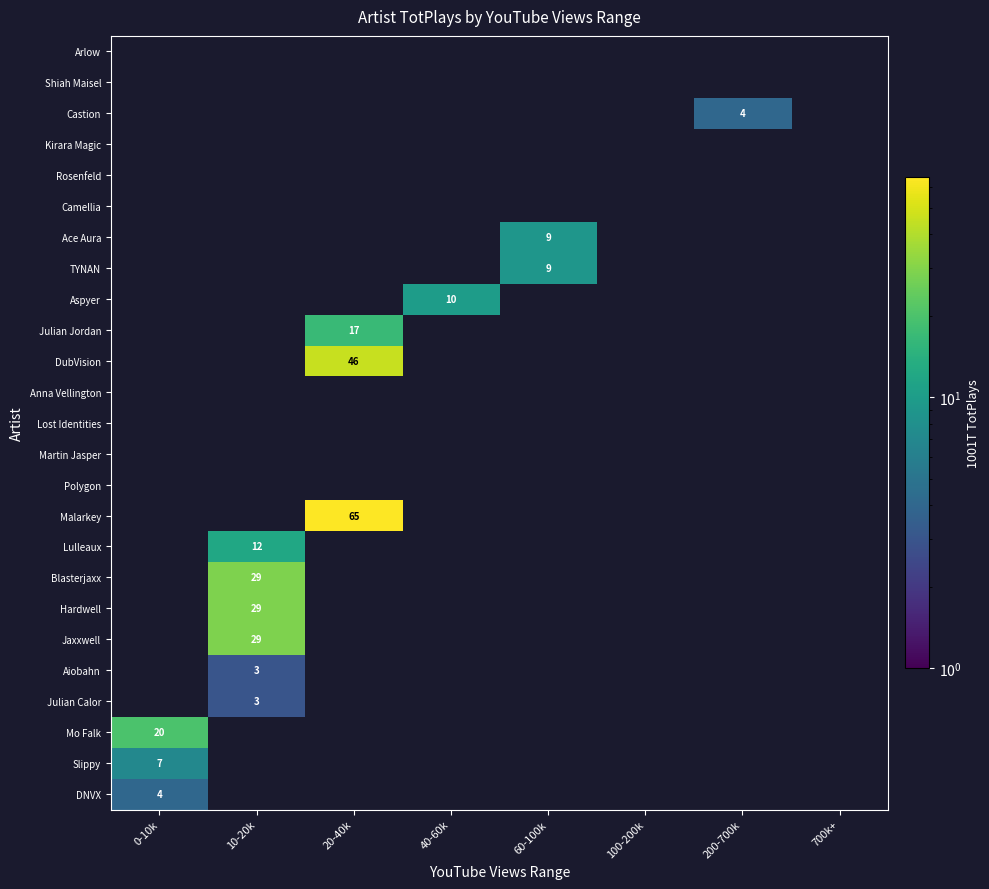

At how many categories does at least one series exceed 50?

1